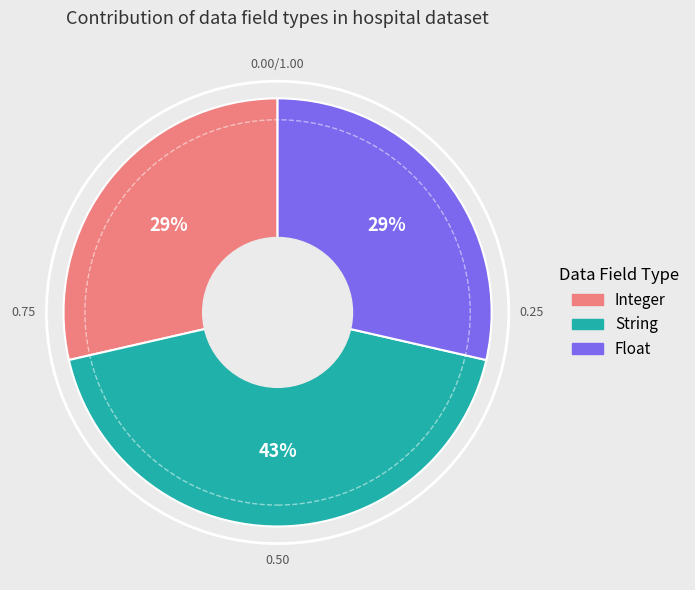

Is it true that Integer is 21% of the pie?

False